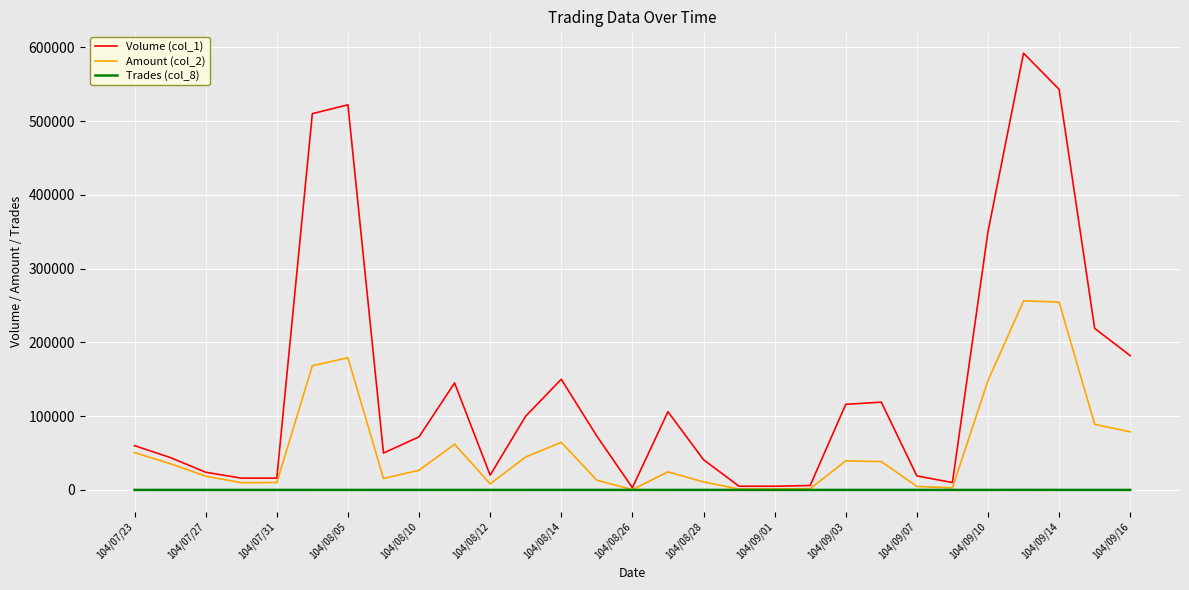

Rank the series by their average value, from highest to lowest.

Volume (col_1), Amount (col_2), Trades (col_8)